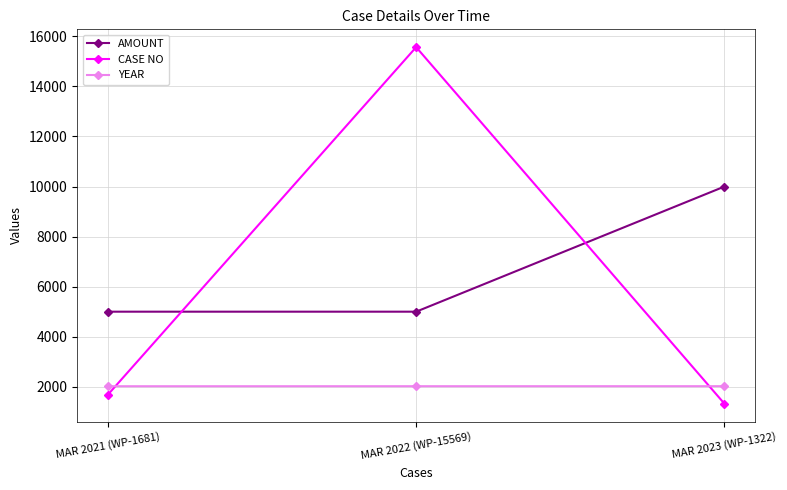

Is this an area chart (filled region under the line)?

No